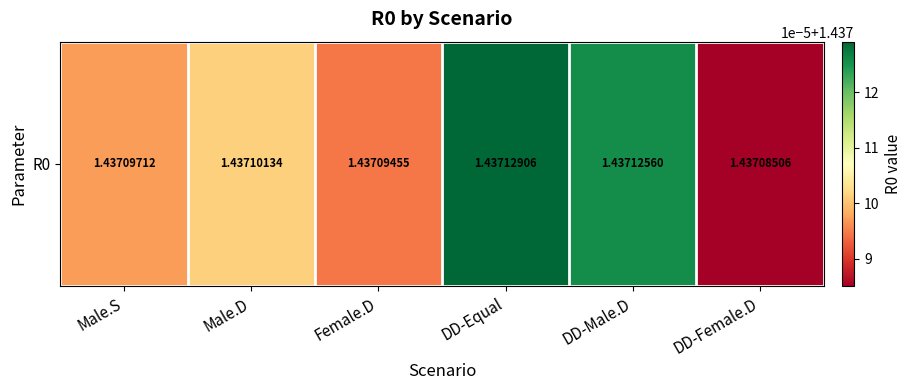

Approximately how many times larger is the value at DD-Female.D compared to Male.S?

1.0